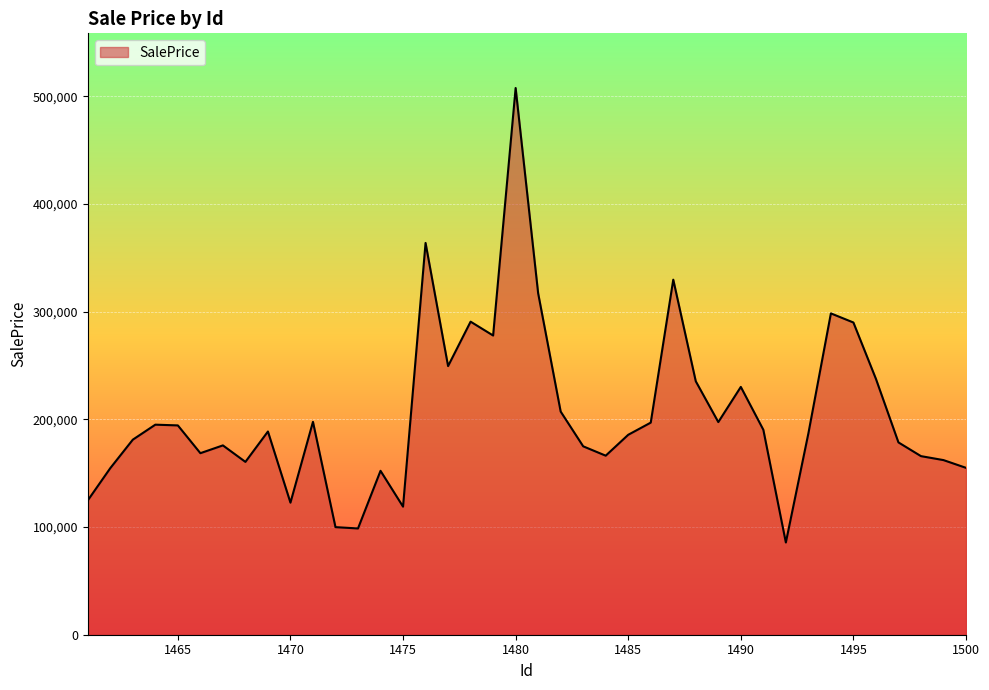

What is the difference between the maximum and second lowest values?

408984.3